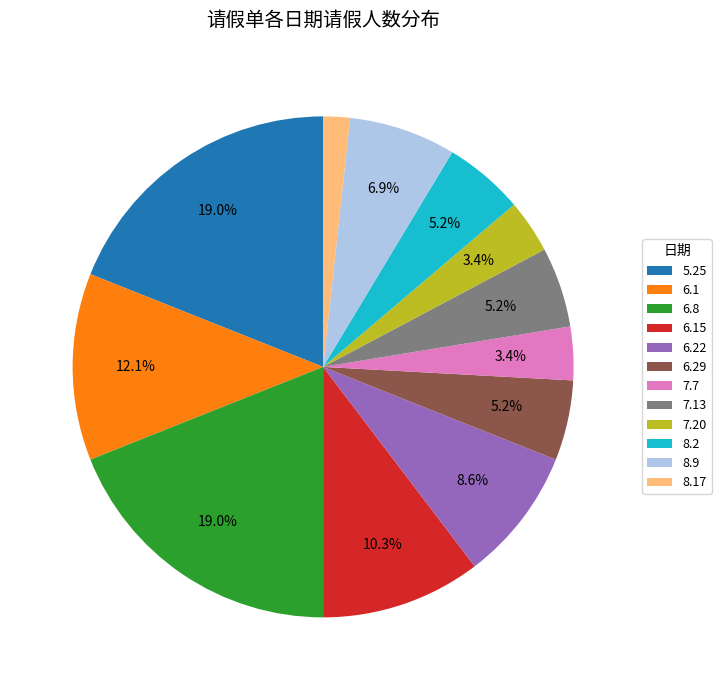

Is there any slice that represents more than half of the pie?

No